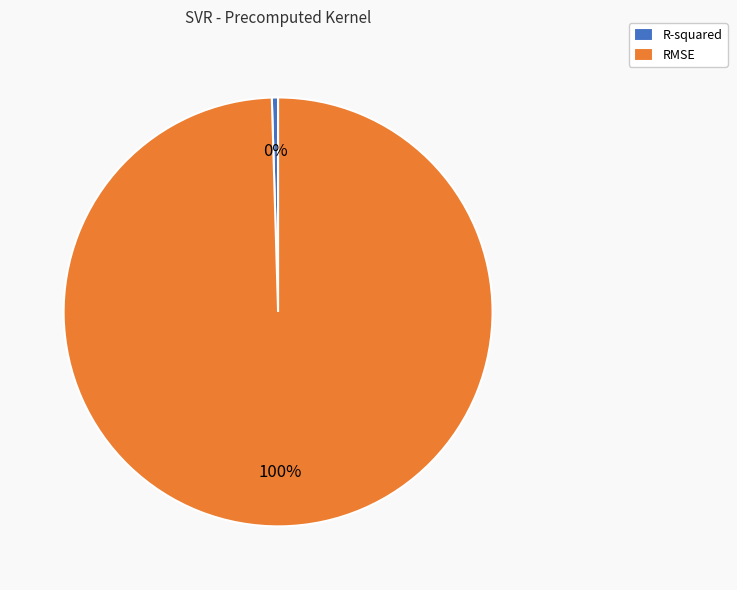

The RMSE slice represents 89% of the pie. True or false?

False